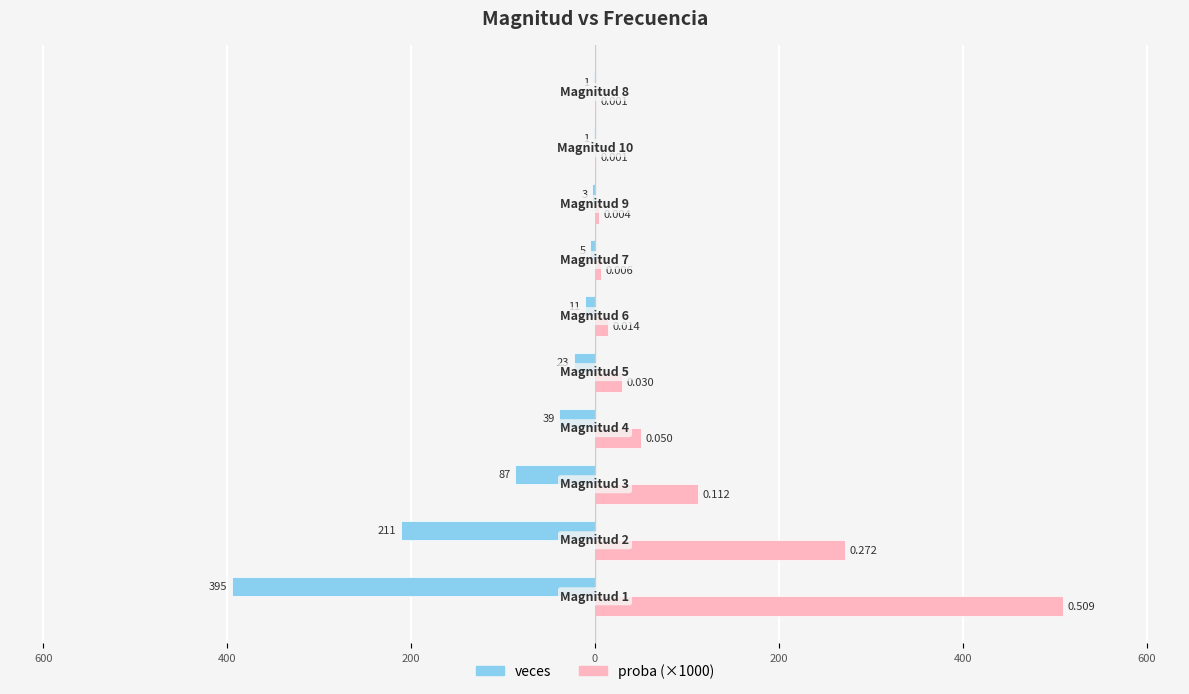

What is the maximum value for proba (×1000)?

509.0